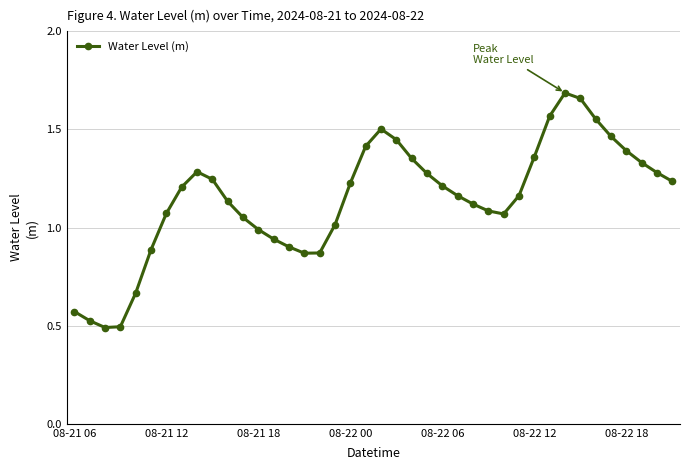

True or false: there are more than 0 points higher than both neighbors.

True